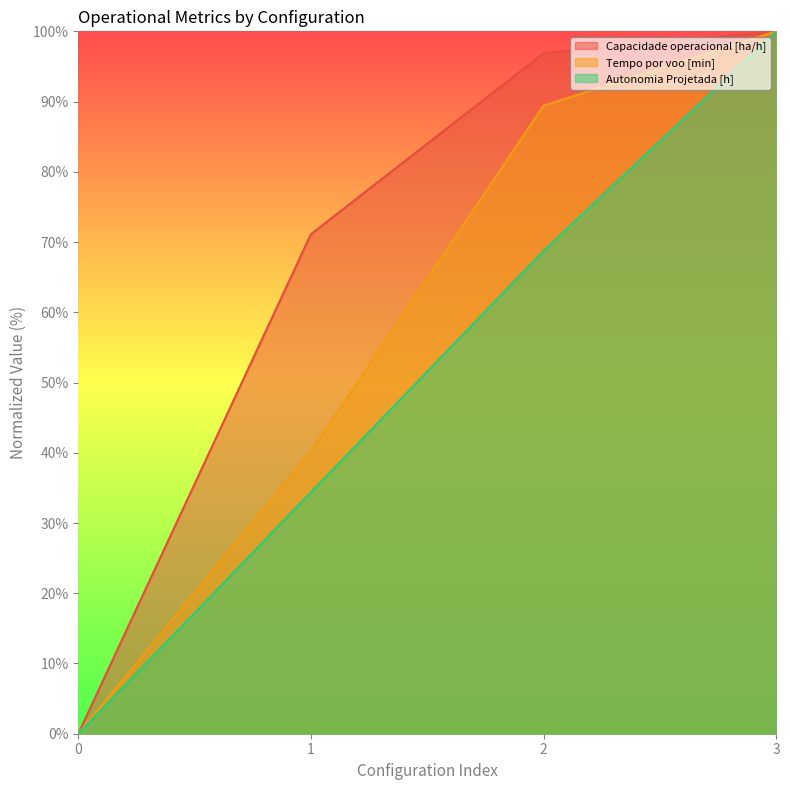

True or false: Capacidade operacional [ha/h] has more than 1 points higher than both neighbors.

False